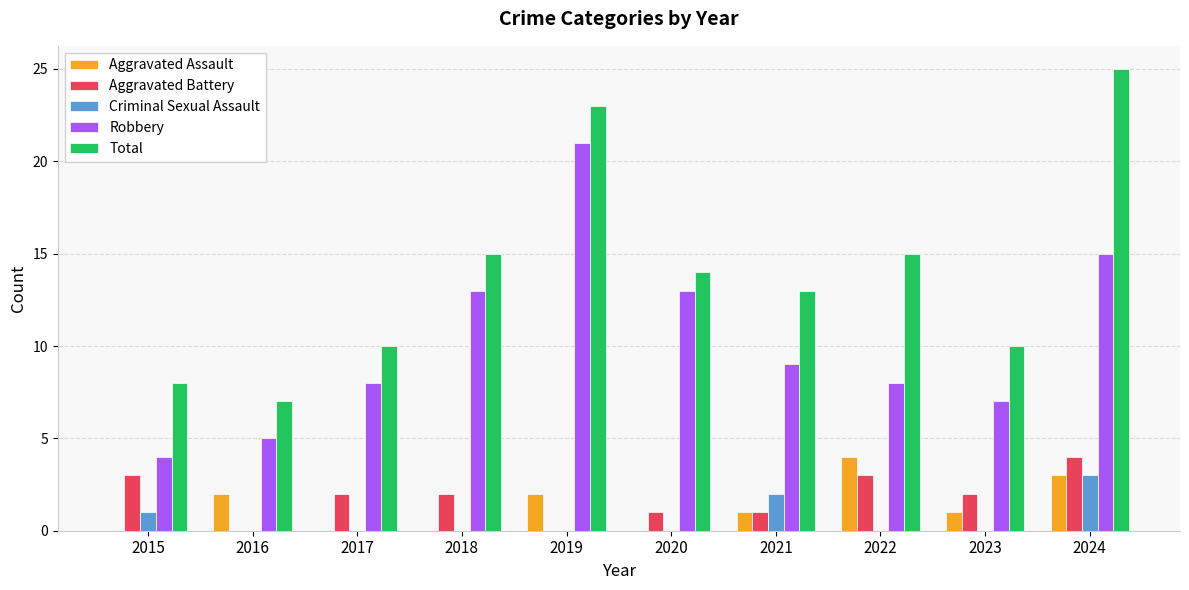

How many series are shown in this chart?

5